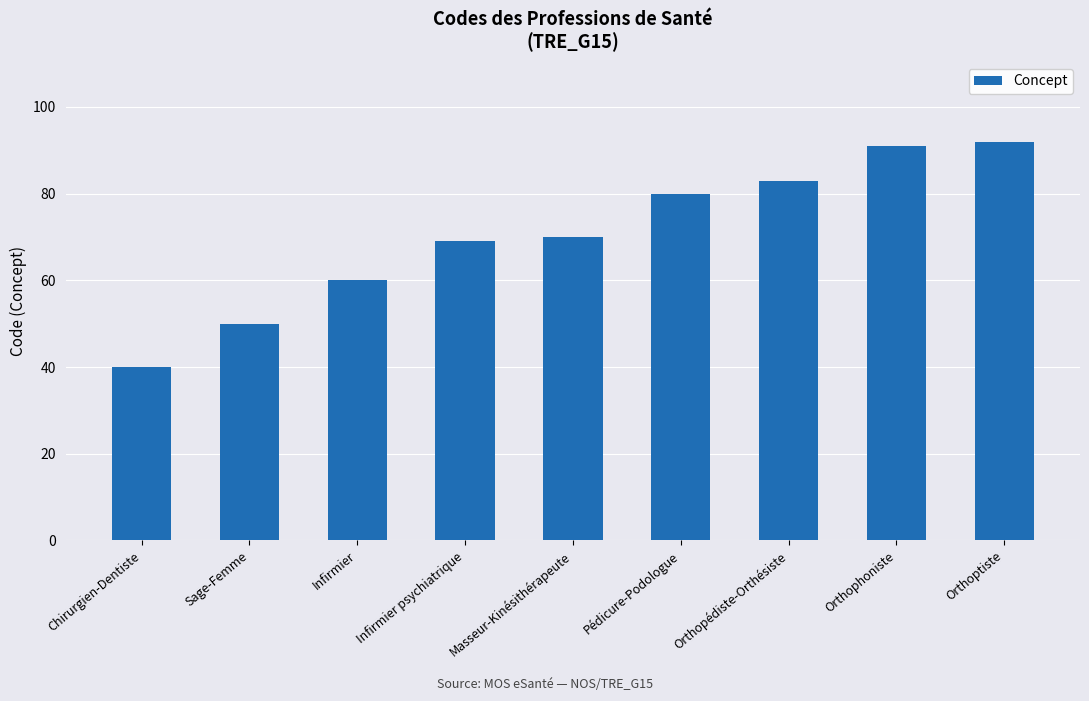

What is the label of the 5th bar from the left?

Masseur-Kinésithérapeute